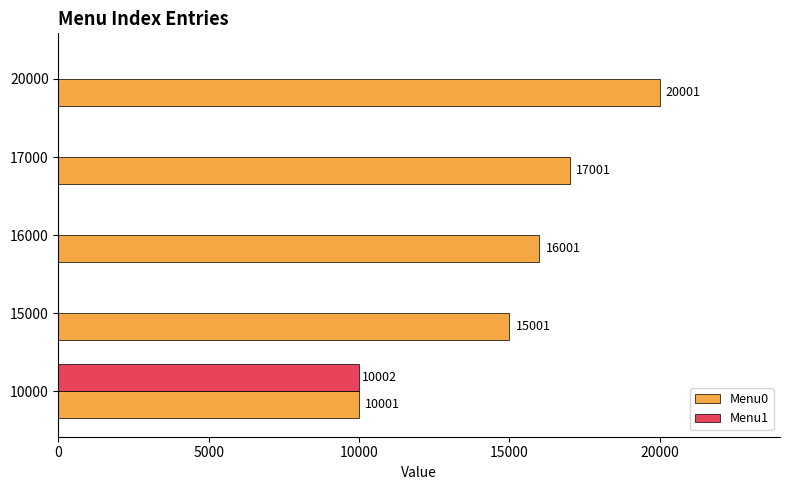

Between 10000 and 17000, which series saw the biggest shift?

Menu1